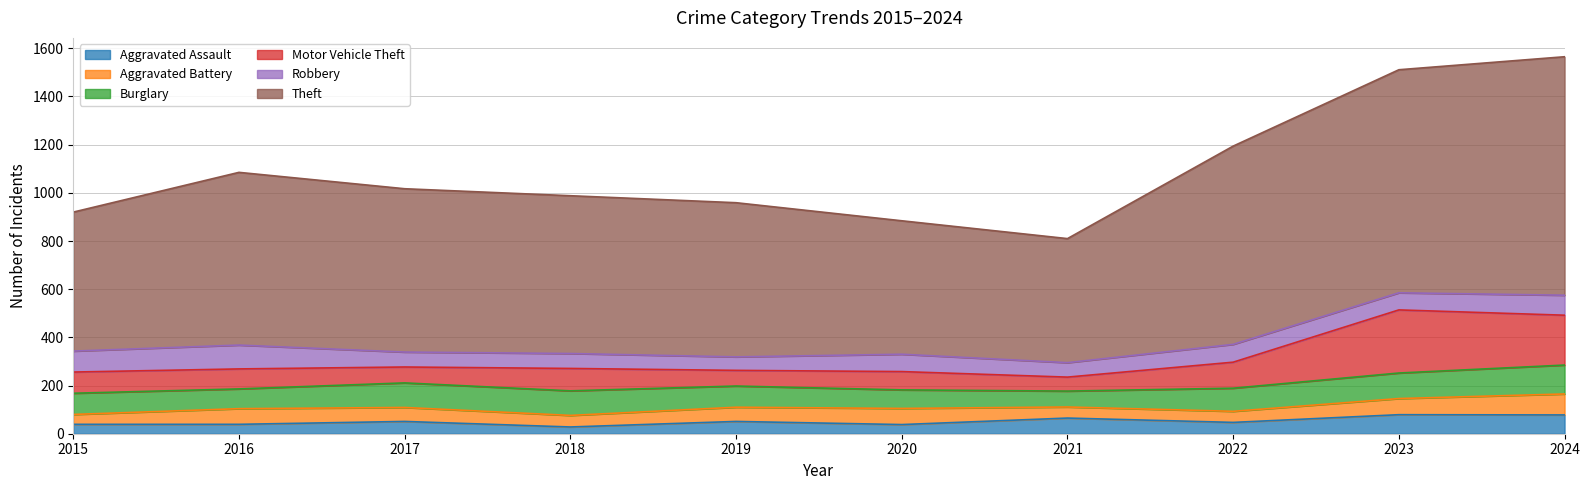

Where is Aggravated Assault nearest to the value 53?

2017